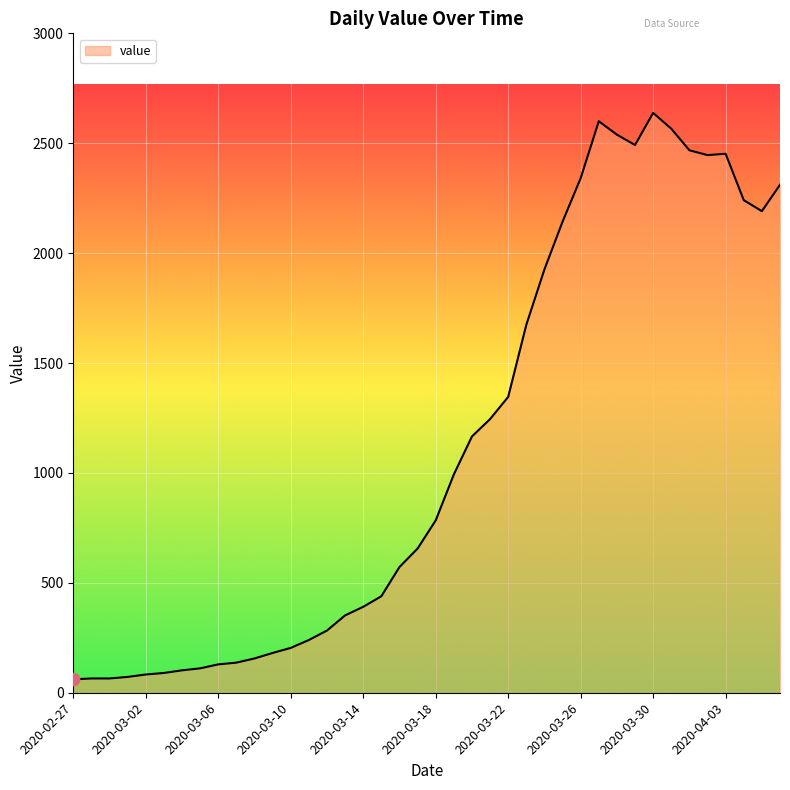

What is the greatest value displayed?

2638